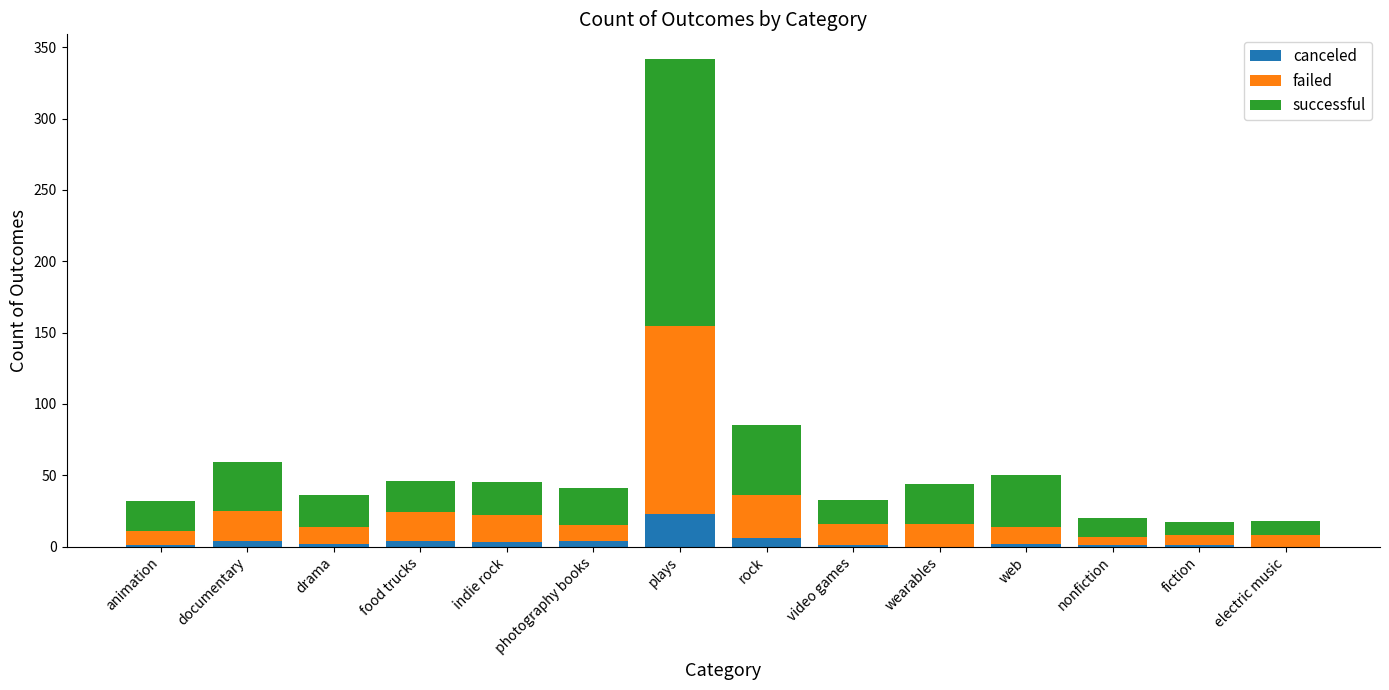

Which category has the highest value in the canceled series?

plays